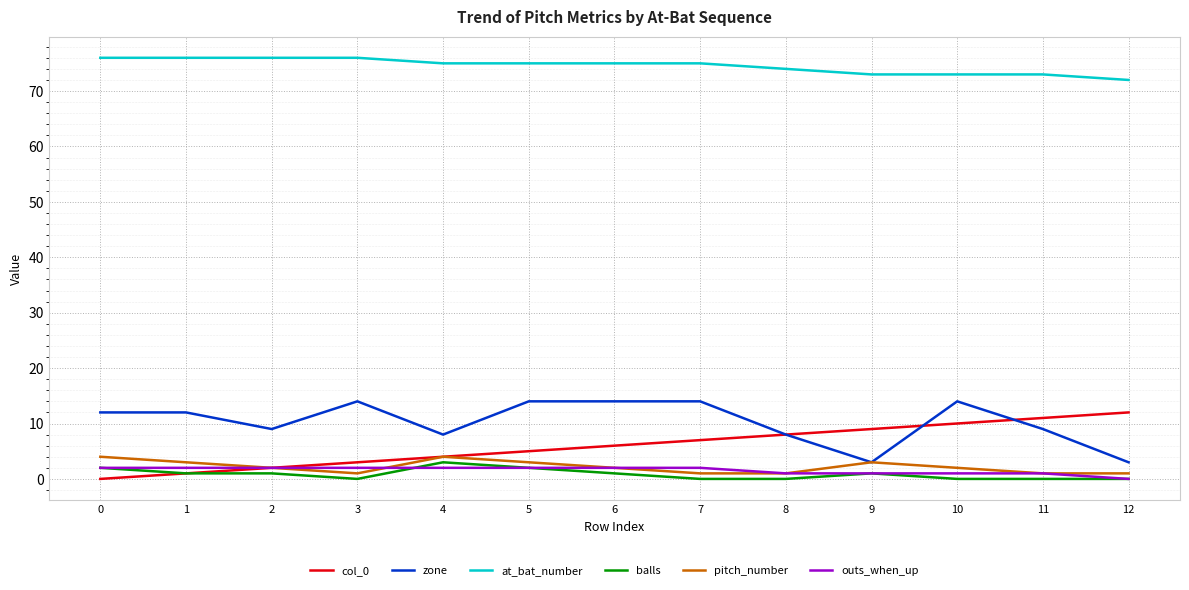

True or false: pitch_number has more than 2 interior local peaks.

False